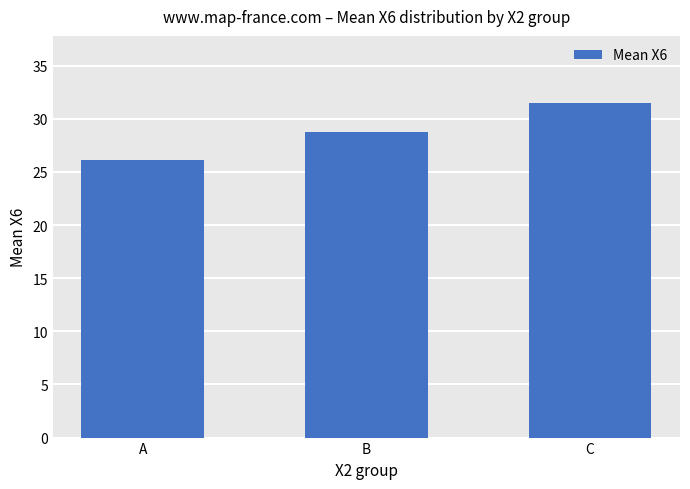

What is the maximum value shown in the chart?

31.5